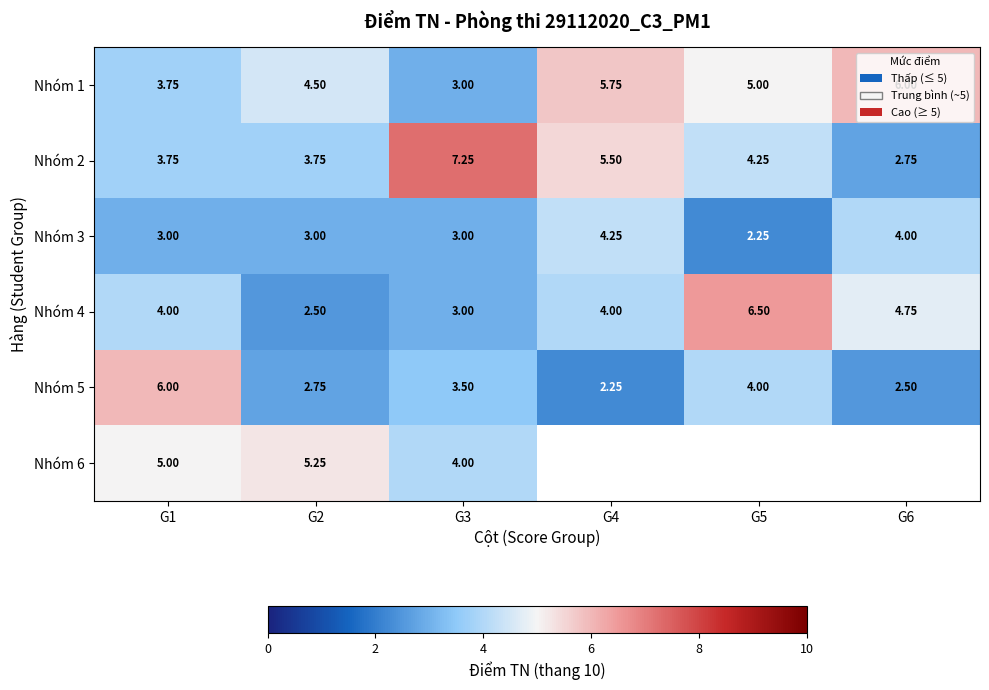

How many data points in Nhóm 2 are above 4?

3